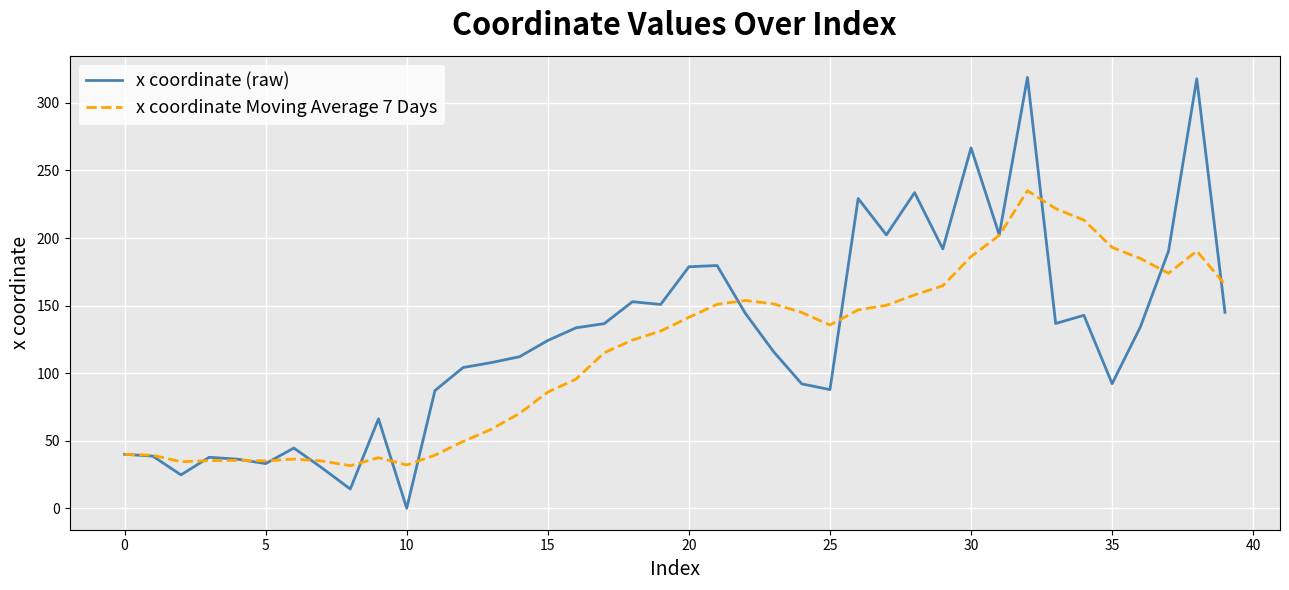

How many lines are shown in the chart?

2